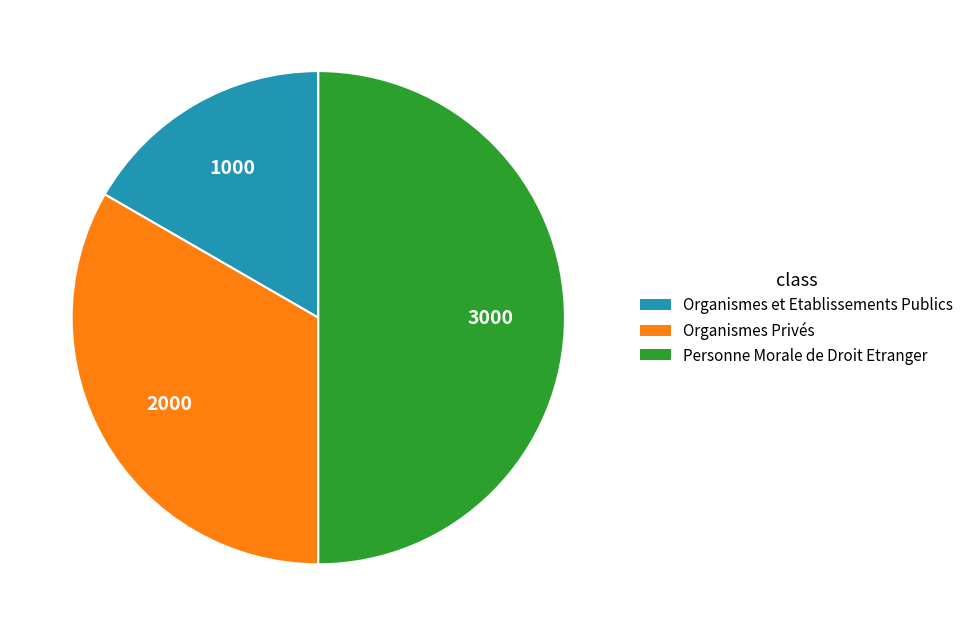

Do Personne Morale de Droit Etranger and Organismes et Etablissements Publics together represent more than half of the pie?

Yes